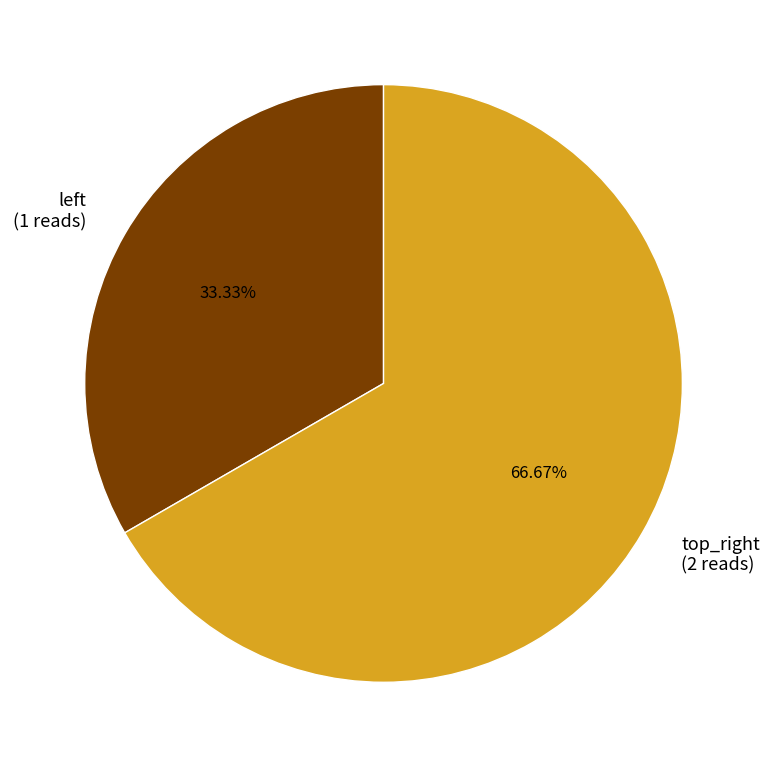

How many slices are in this pie chart?

2